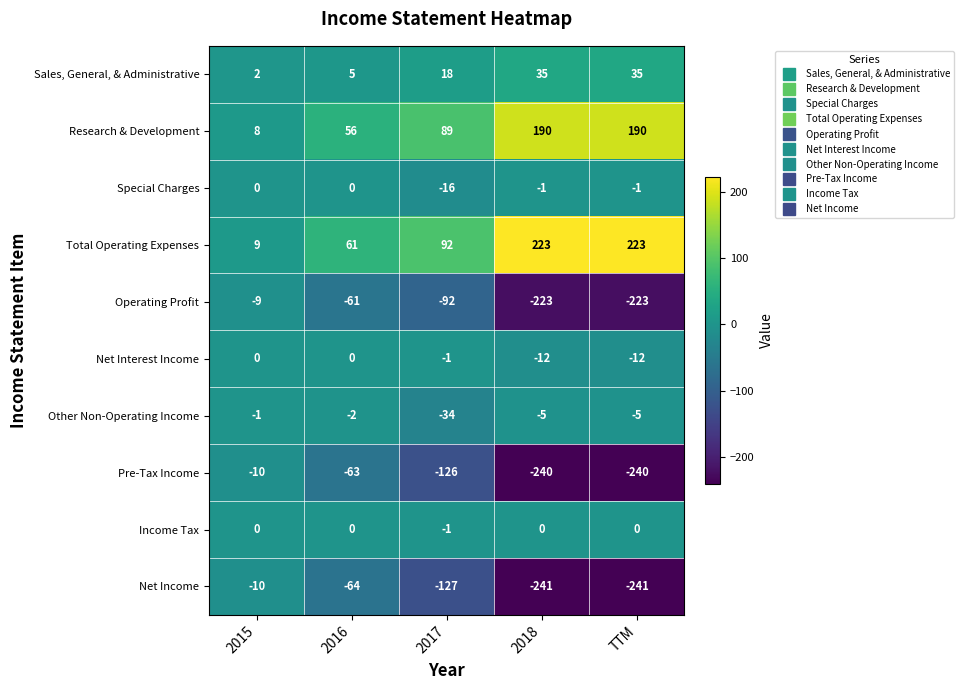

What is the greatest value displayed?

223